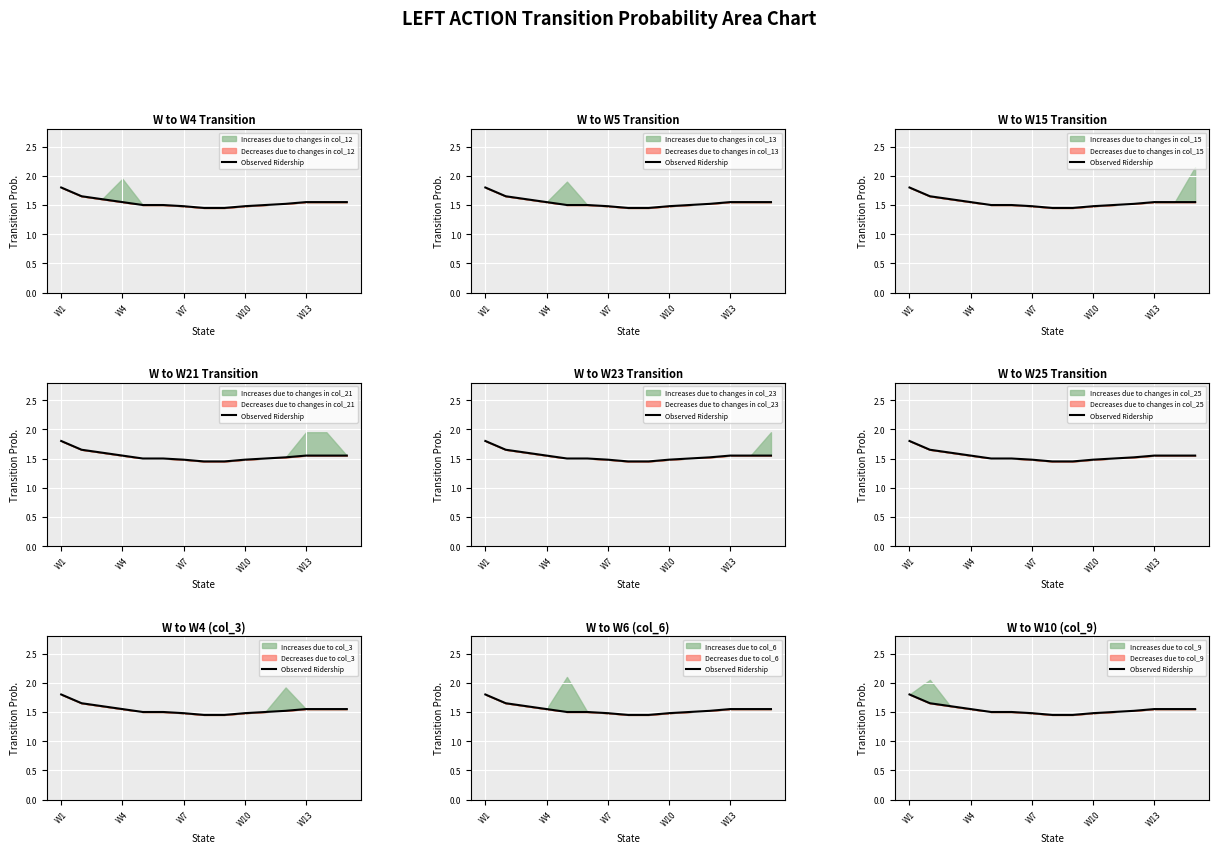

Approximately how many times larger is the value at W10 compared to W4?

1.0